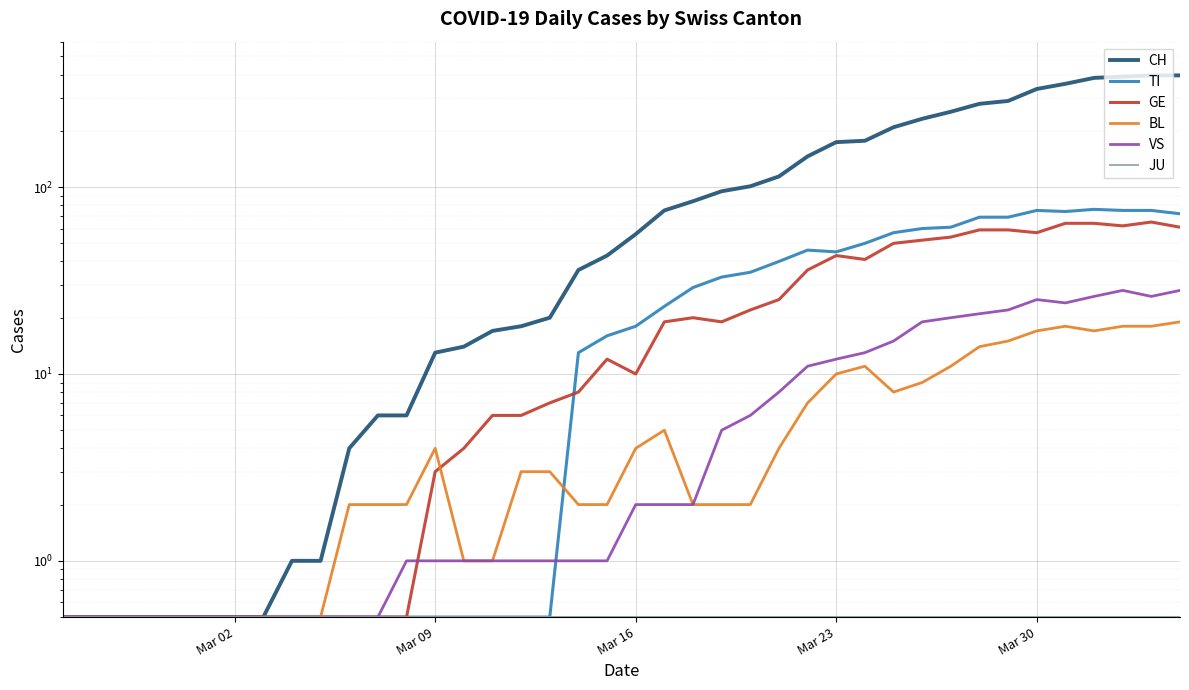

True or false: CH and JU intersect in this chart.

False